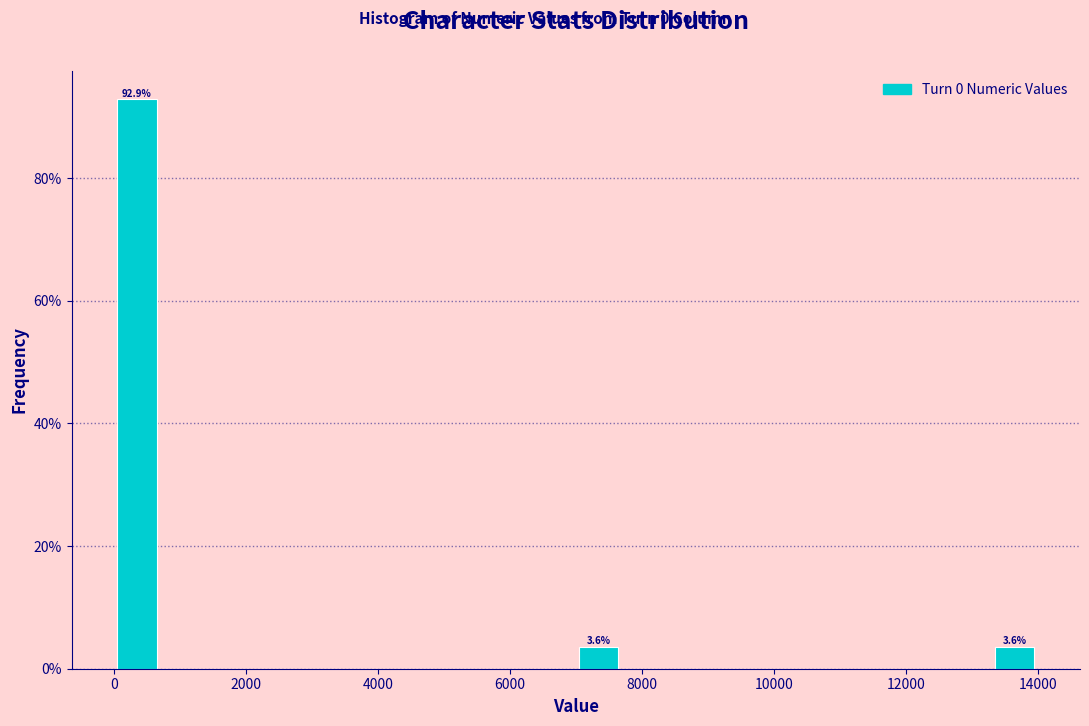

Read against the x-axis, roughly where is the centre of the tallest bar?

400